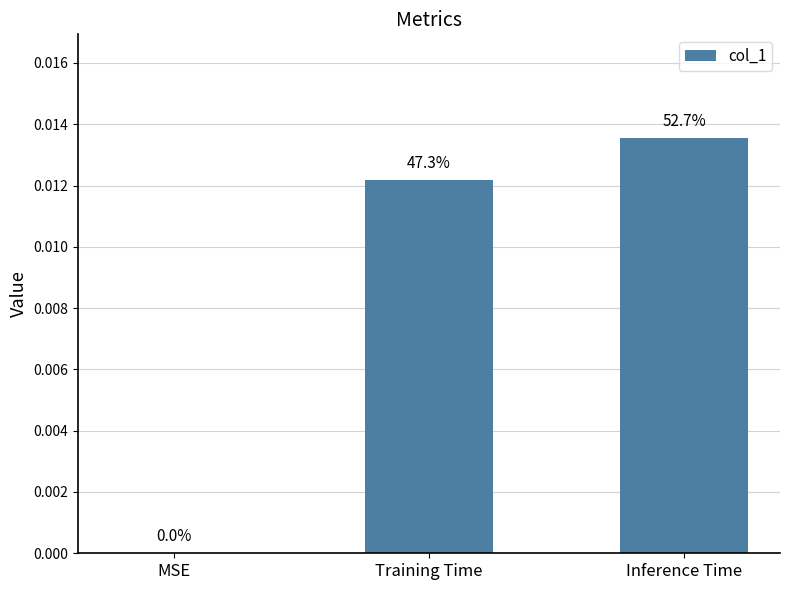

Rank the categories by value from lowest to highest.

MSE, Training Time, Inference Time